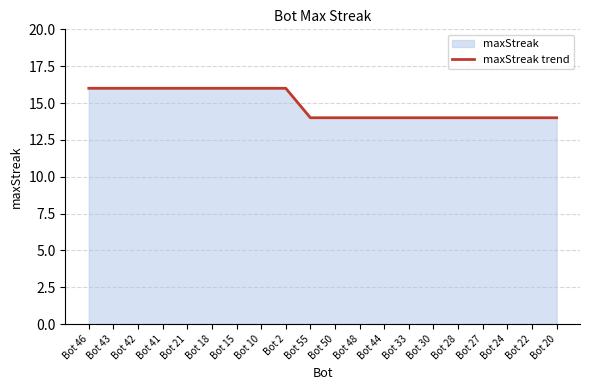

What is the minimum value shown in the chart?

14